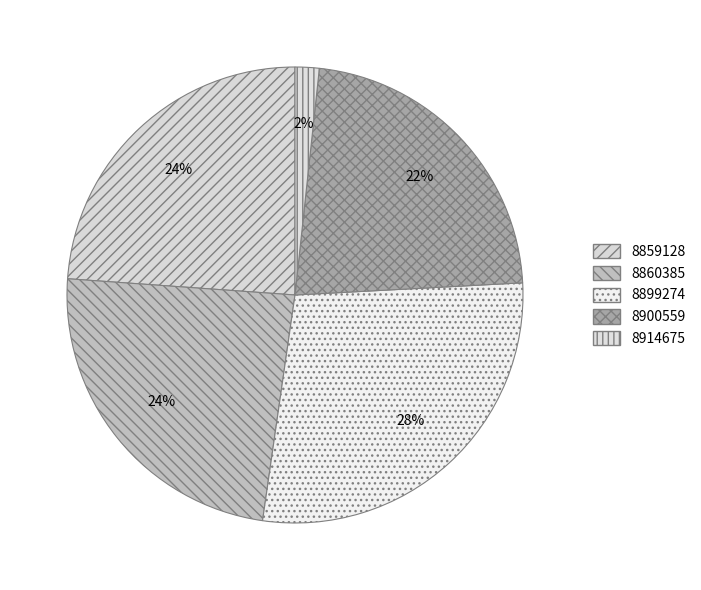

What is the smallest slice in the pie chart?

8914675